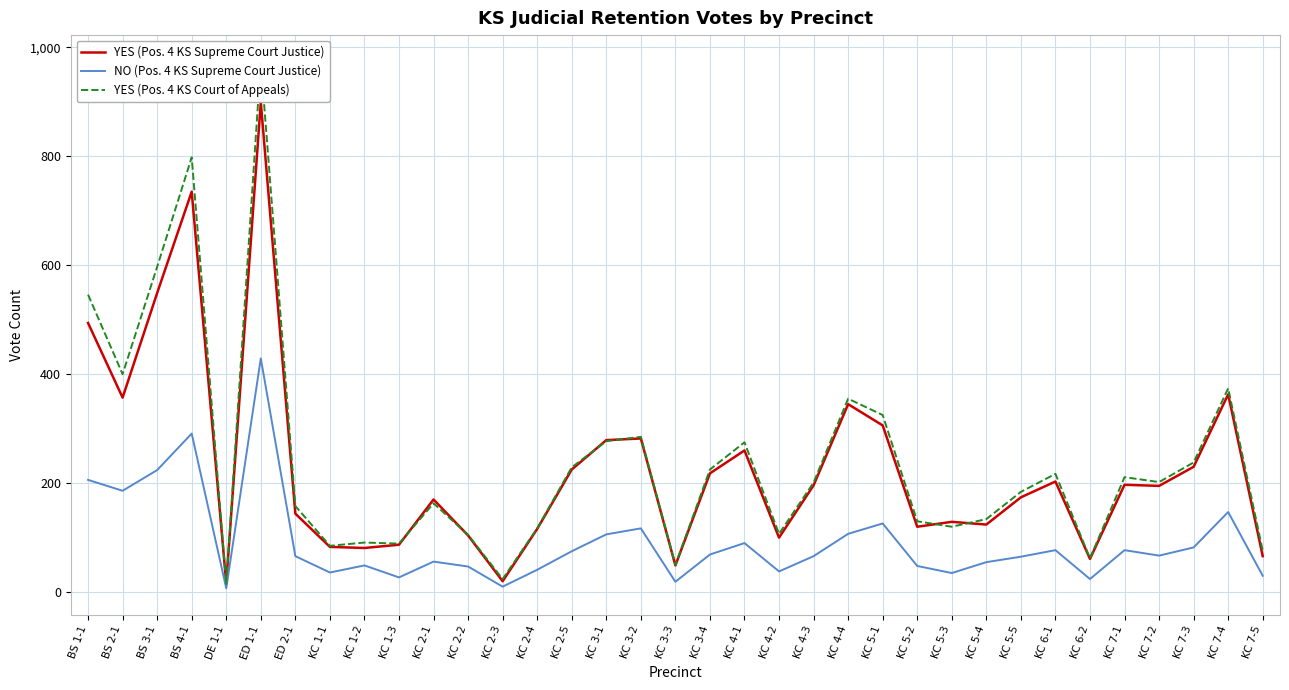

What is the value of the YES (Pos. 4 KS Court of Appeals) point at the 30th from the left?

62